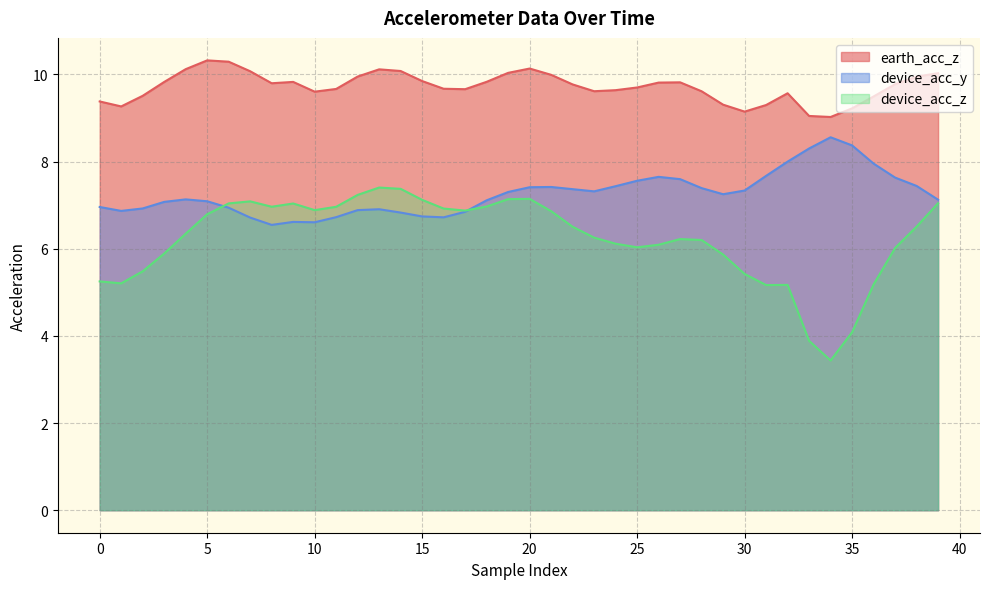

True or false: device_acc_z and earth_acc_z intersect in this chart.

False